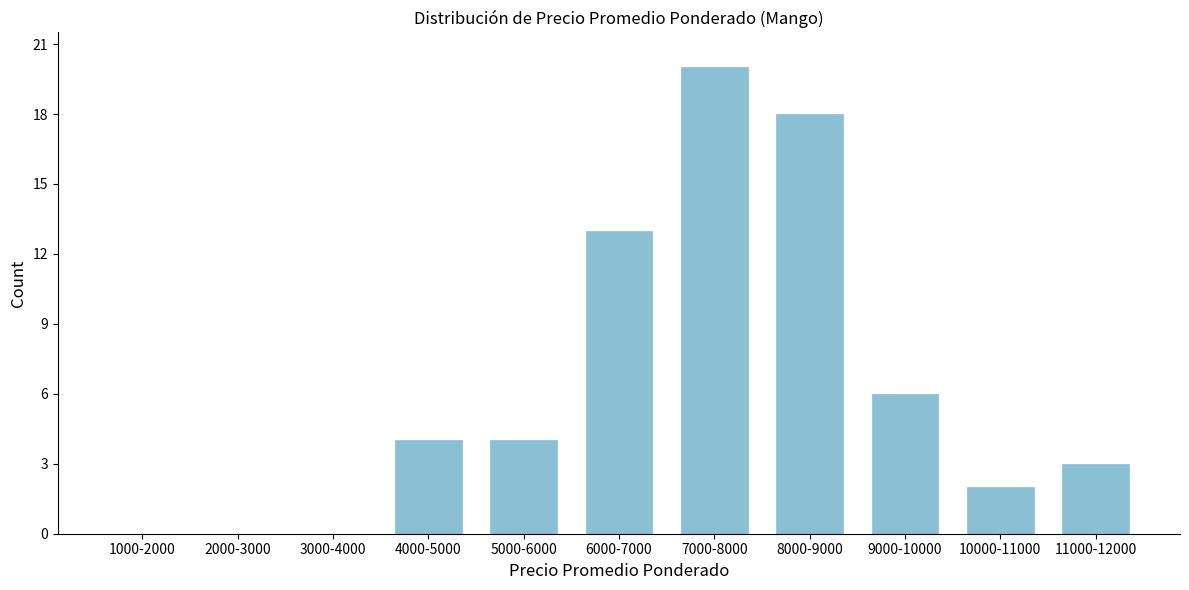

Reading right to left, extract all data points from this chart.

11000-12000=3	10000-11000=2	9000-10000=6	8000-9000=18	7000-8000=20	6000-7000=13	5000-6000=4	4000-5000=4	3000-4000=0	2000-3000=0	1000-2000=0